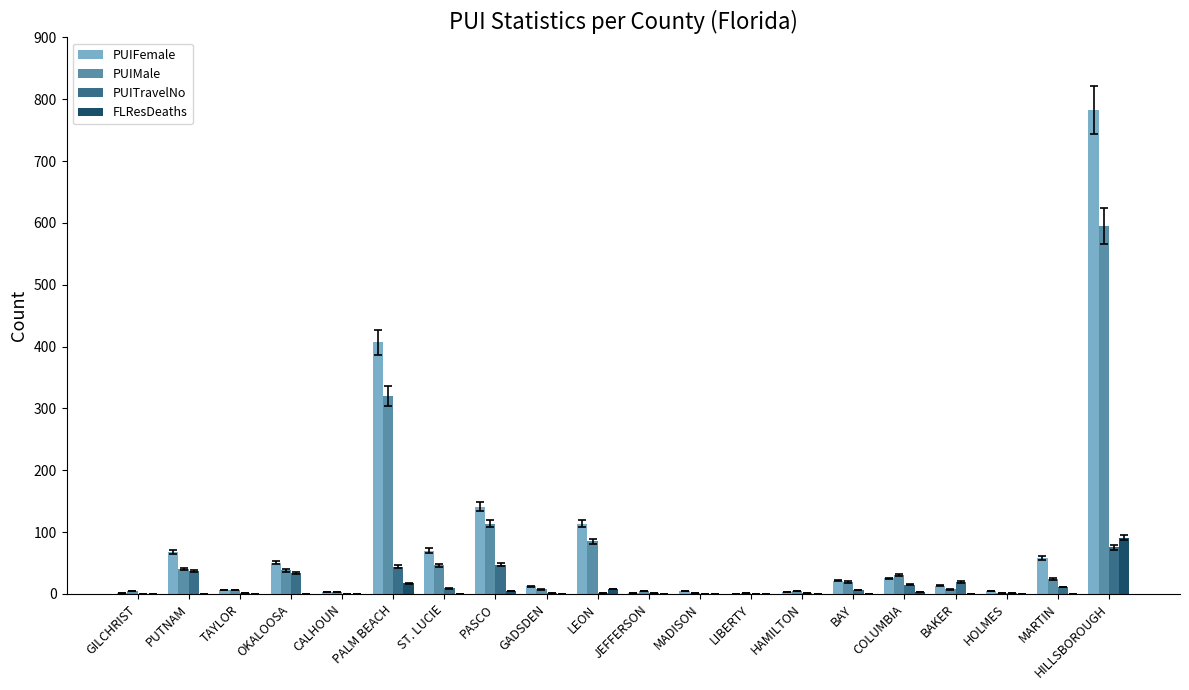

What is the highest value of the PUIFemale series?

783